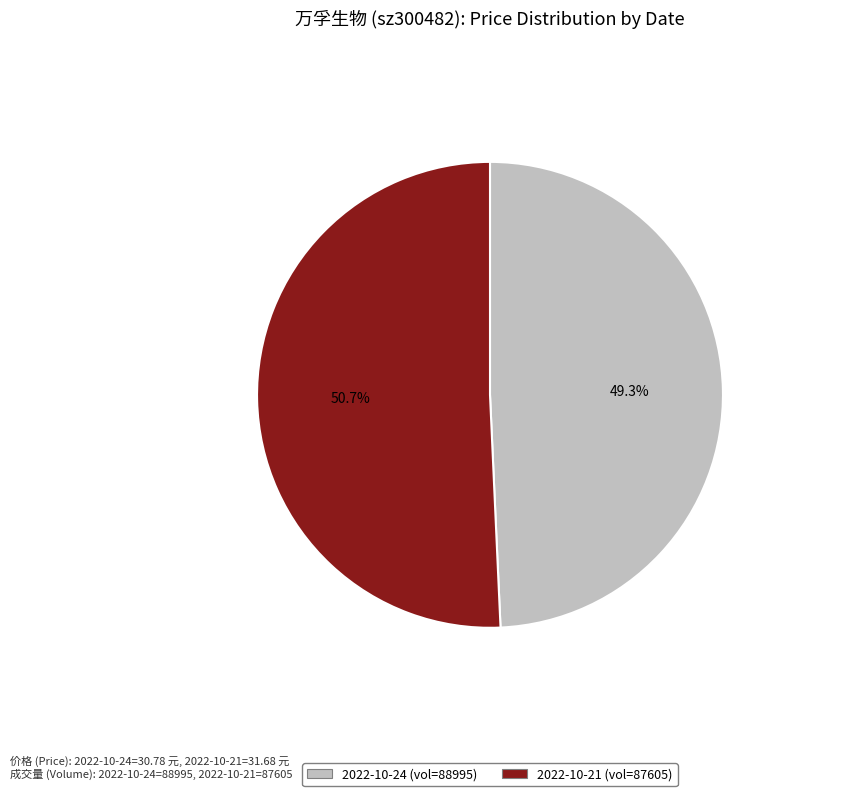

Does any single category account for the majority?

Yes